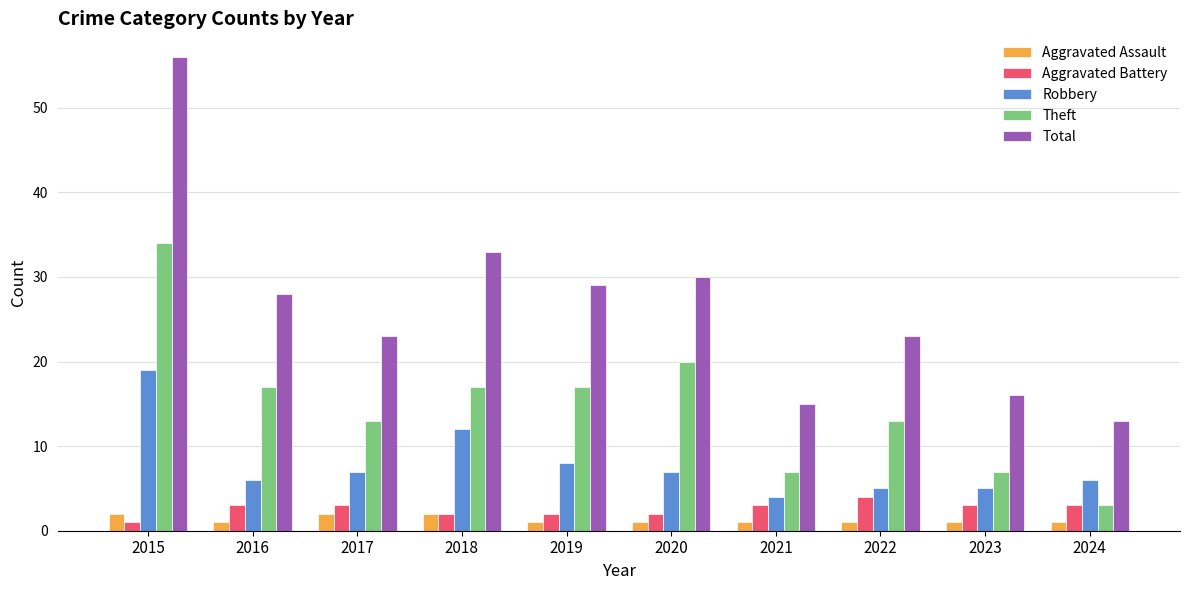

Count the number of data series in this chart.

5